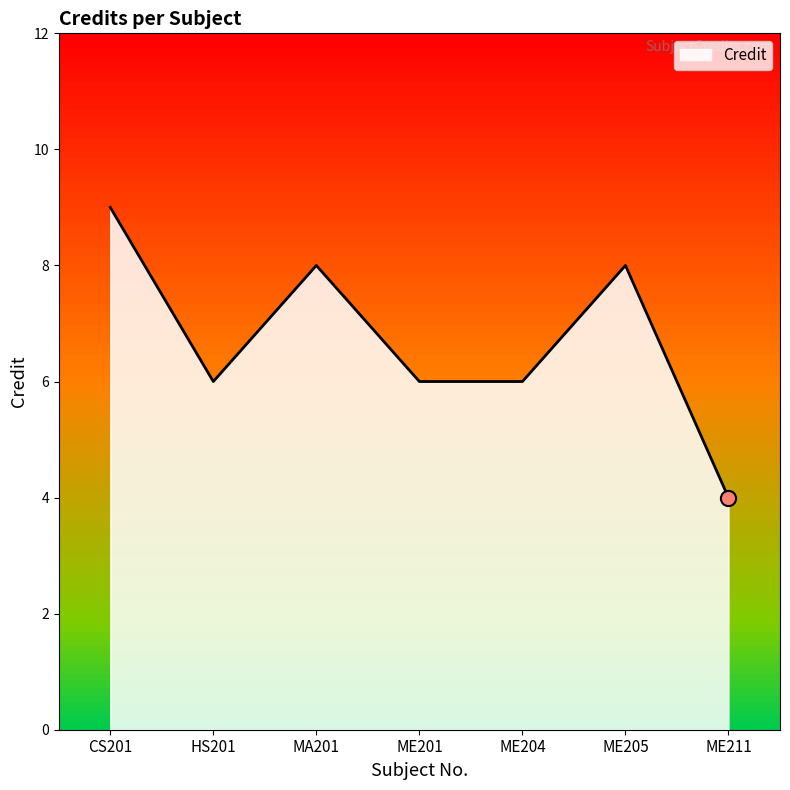

What is the change in value from MA201 to ME211?

-4